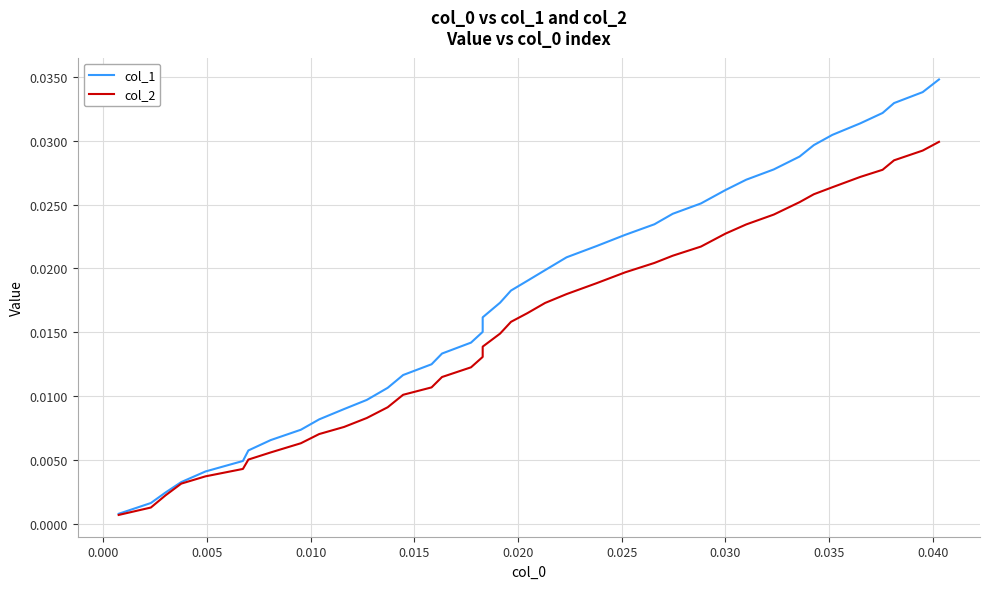

Which series has the widest spread of values?

col_1